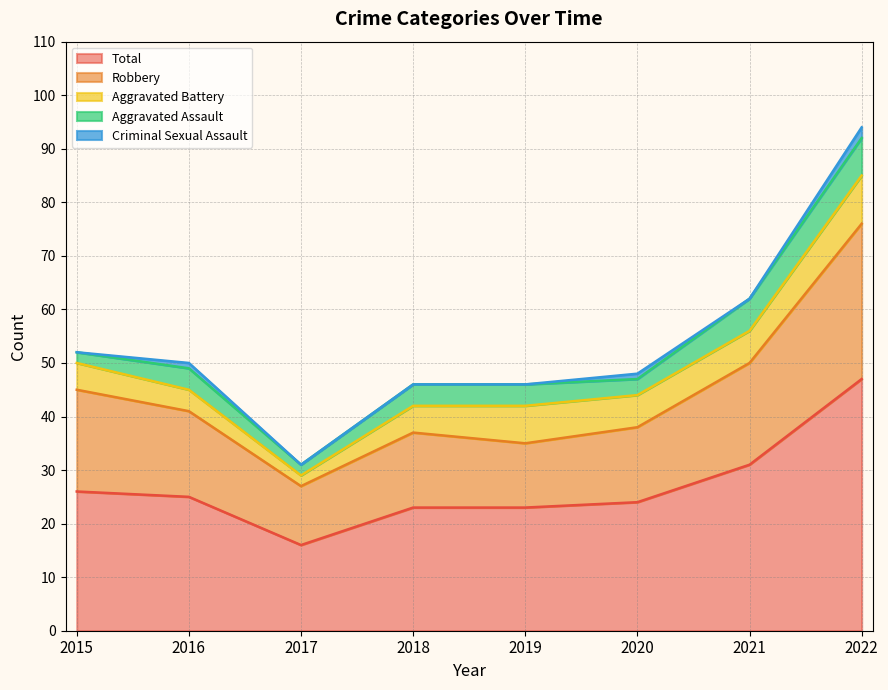

At 2016, list the series in order from smallest to largest.

Criminal Sexual Assault, Aggravated Assault, Aggravated Battery, Robbery, Total